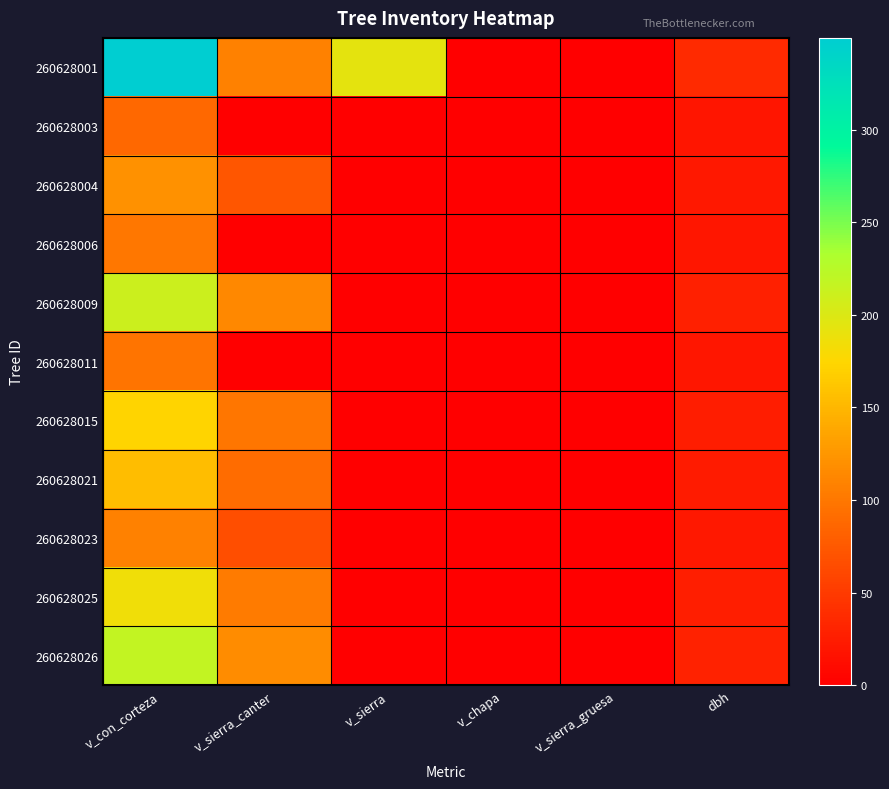

List the series in order of their peak value, highest first.

260628001, 260628026, 260628009, 260628025, 260628015, 260628021, 260628004, 260628023, 260628006, 260628011, 260628003